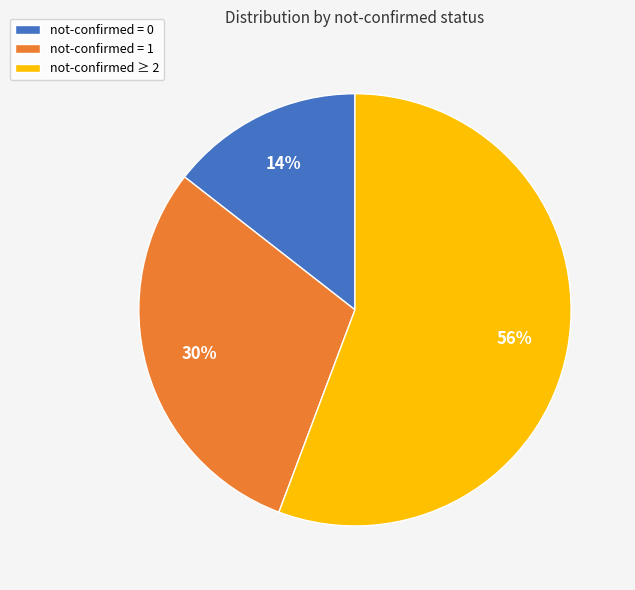

Count the number of slices in the pie.

3